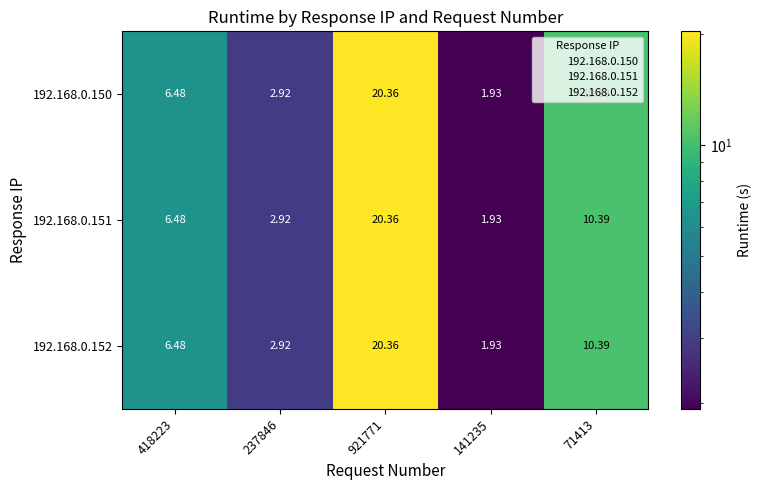

Is the value of 192.168.0.152 at 418223 greater than the value of 192.168.0.151 at 141235?

Yes